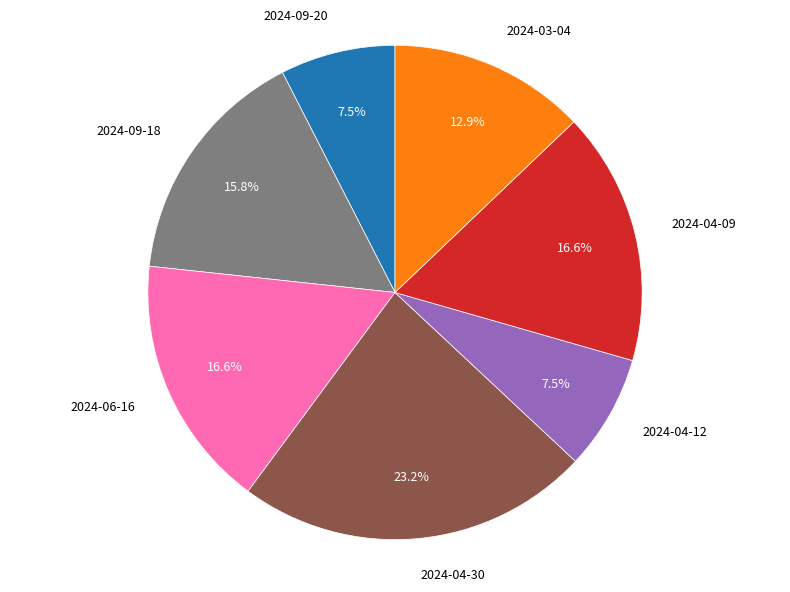

Is there any slice that represents more than half of the pie?

No